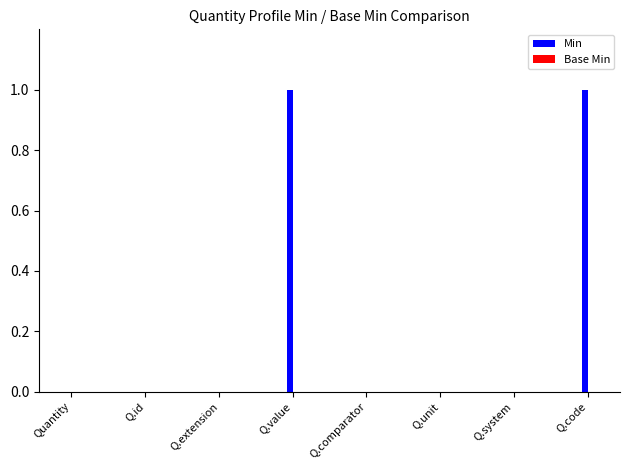

Rank the series by their average value, from lowest to highest.

Base Min, Min